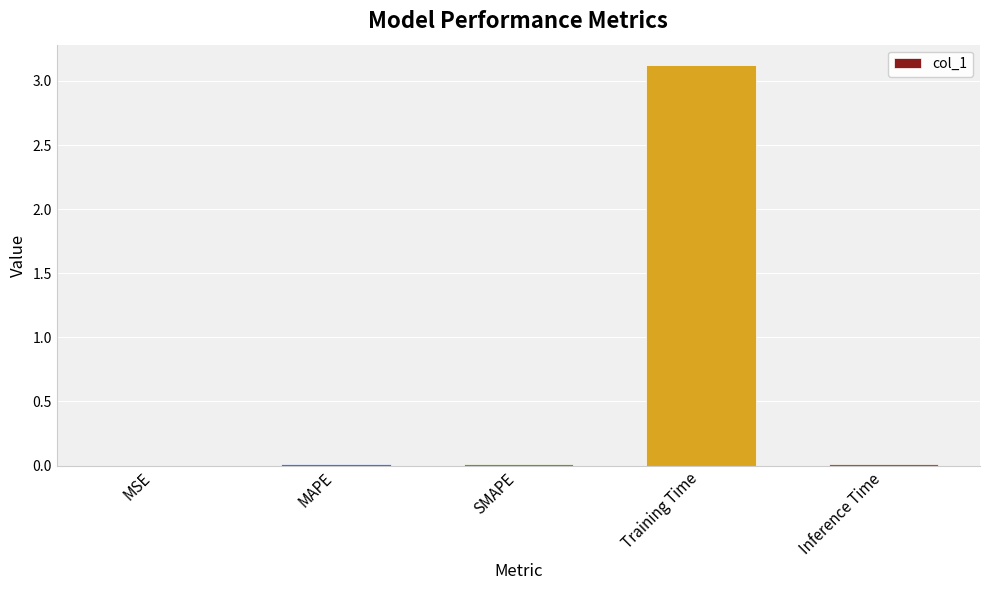

What value does the data have at Training Time?

3.1